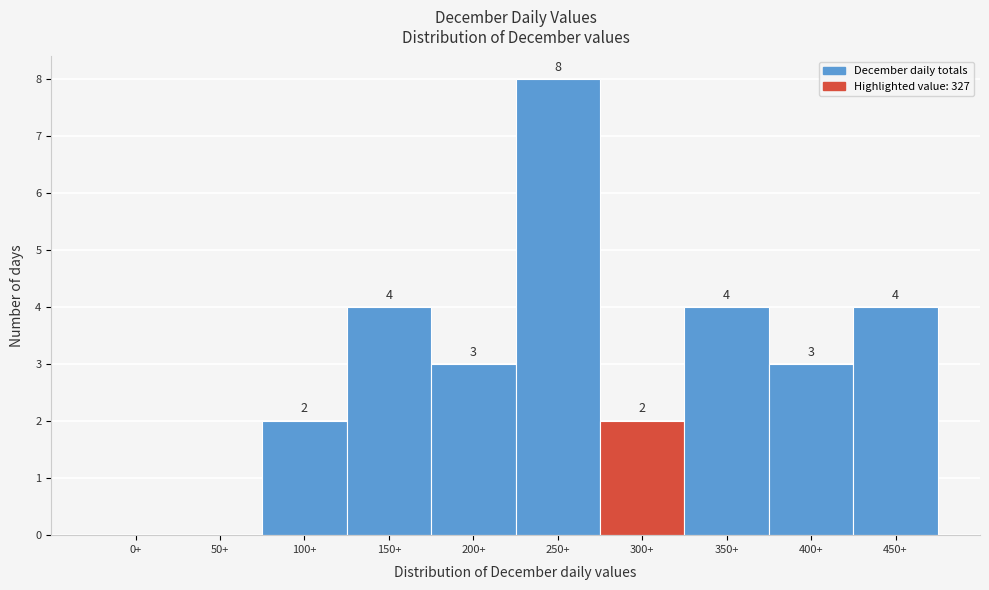

Reading left to right, list all the values displayed in this chart.

0+=0	50+=0	100+=2	150+=4	200+=3	250+=8	300+=2	350+=4	400+=3	450+=4